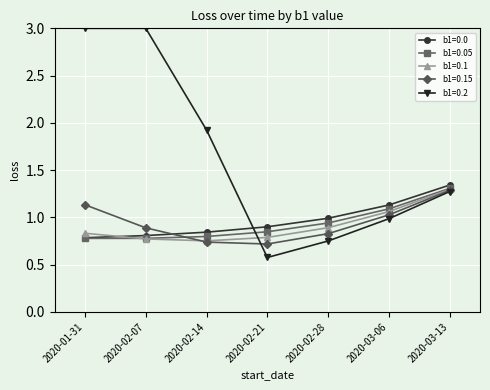

What is the difference between the b1=0.0 values at 2020-01-31 and 2020-03-13?

0.6